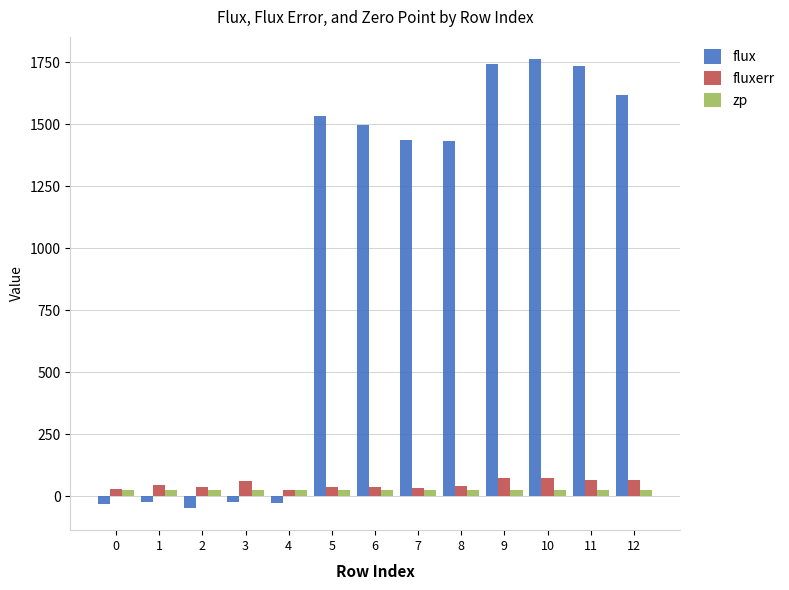

Is the value of fluxerr at 9 greater than the value of flux at 11?

No